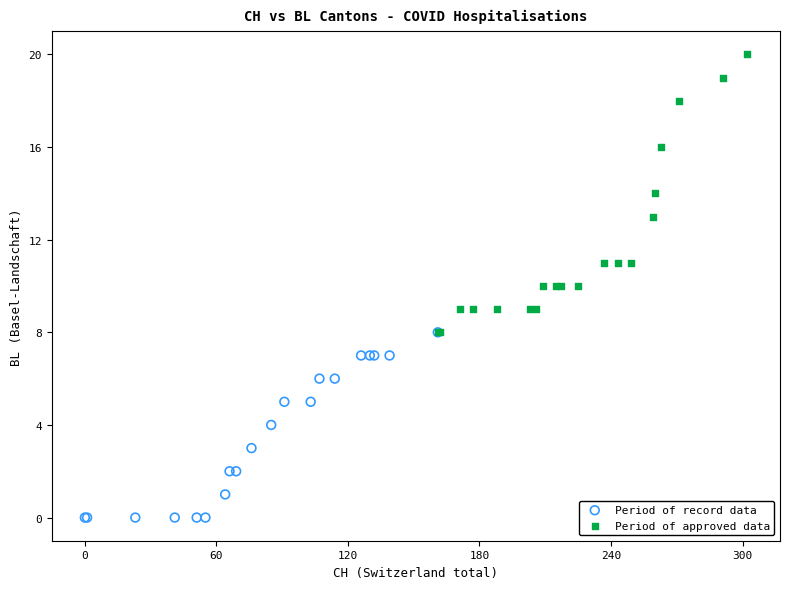

What are all the series names shown in the legend?

Period of record data, Period of approved data